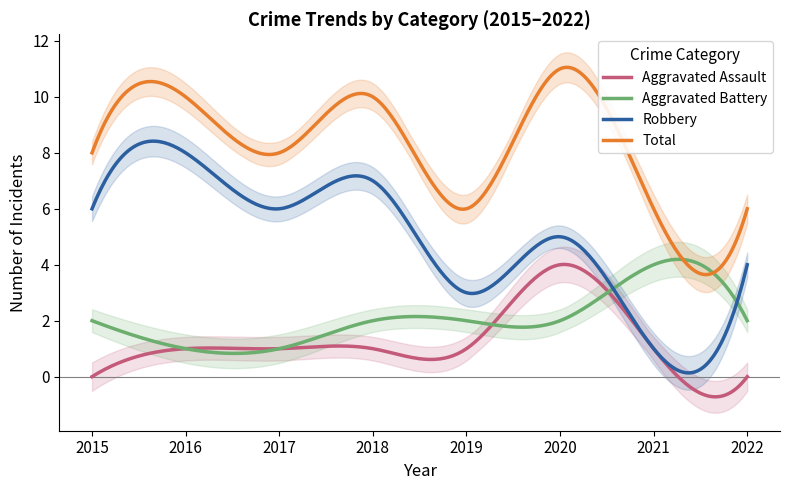

What is the difference between the maximum and minimum values in the Aggravated Assault series?

4.7